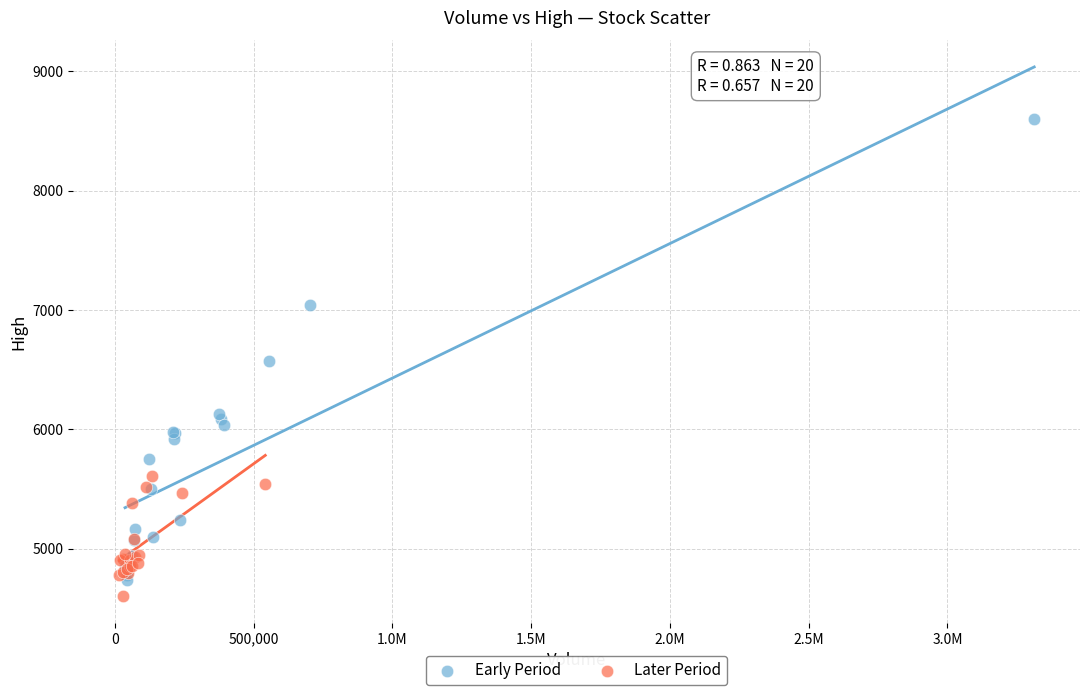

Which series has the largest Y range (max minus min)?

Early Period